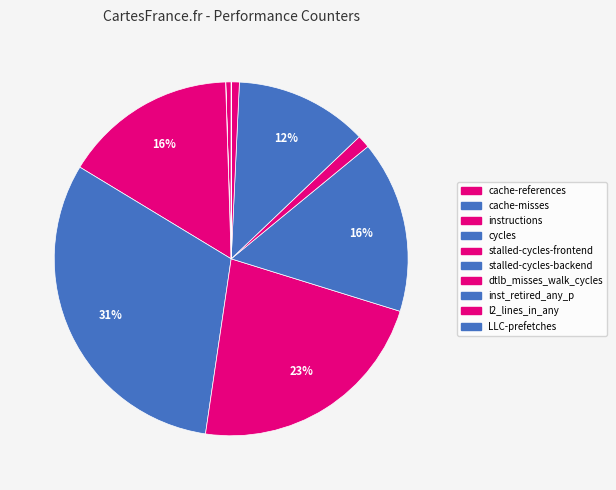

To the nearest percent, what is the difference between the cache-references and cycles slice percentages?

31%